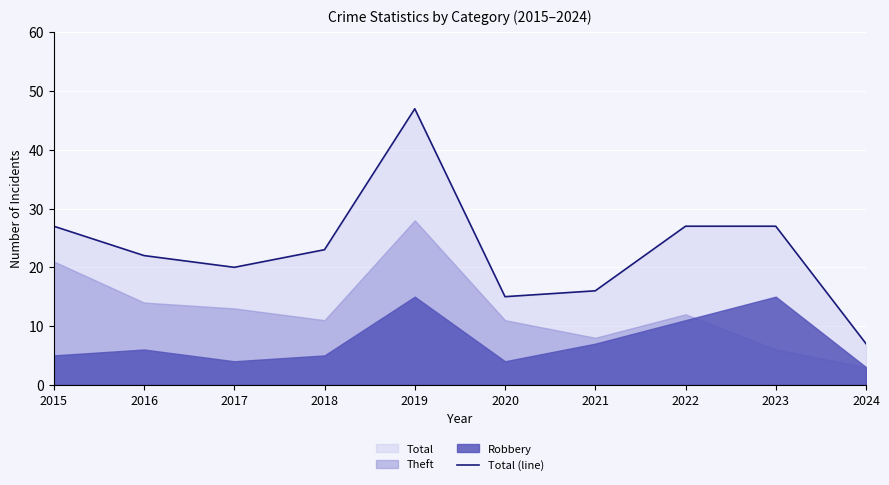

True or false: the data has more than 1 interior local peaks.

False